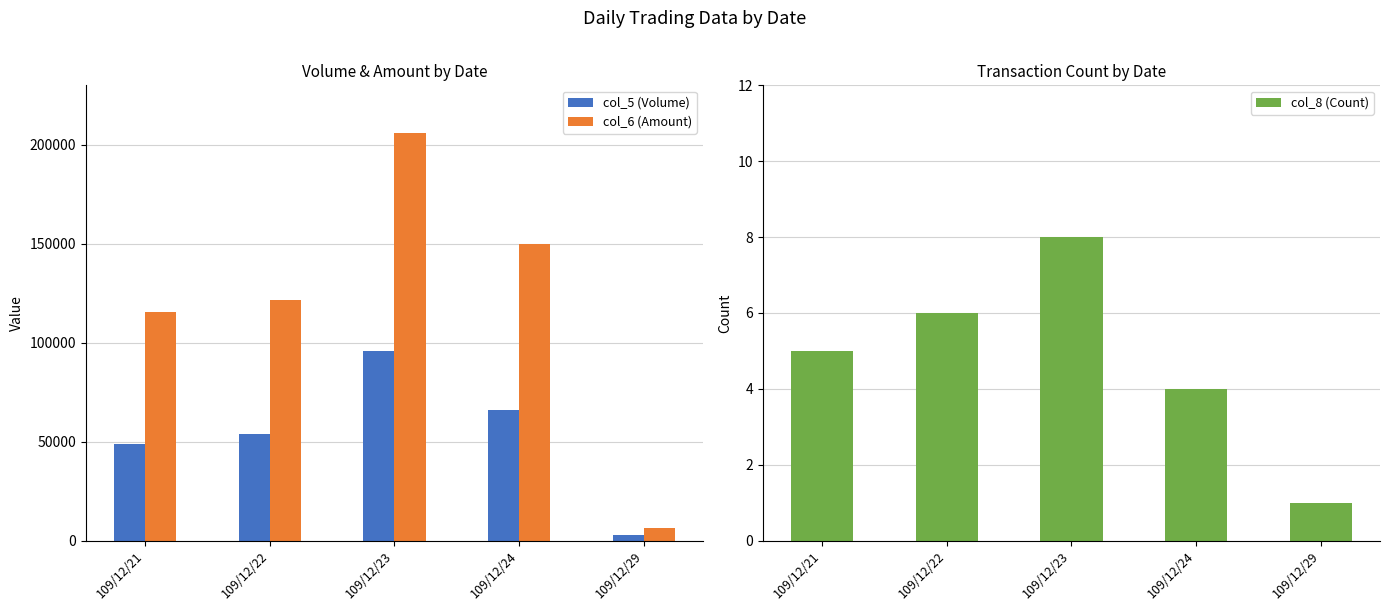

Reading left to right, what are all the values shown in this chart?

col_5 (Volume): 109/12/21=49000	109/12/22=54000	109/12/23=96000	109/12/24=66000	109/12/29=3000
col_6 (Amount): 109/12/21=115650	109/12/22=121760	109/12/23=205680	109/12/24=149980	109/12/29=6300
col_8 (Count): 109/12/21=5	109/12/22=6	109/12/23=8	109/12/24=4	109/12/29=1